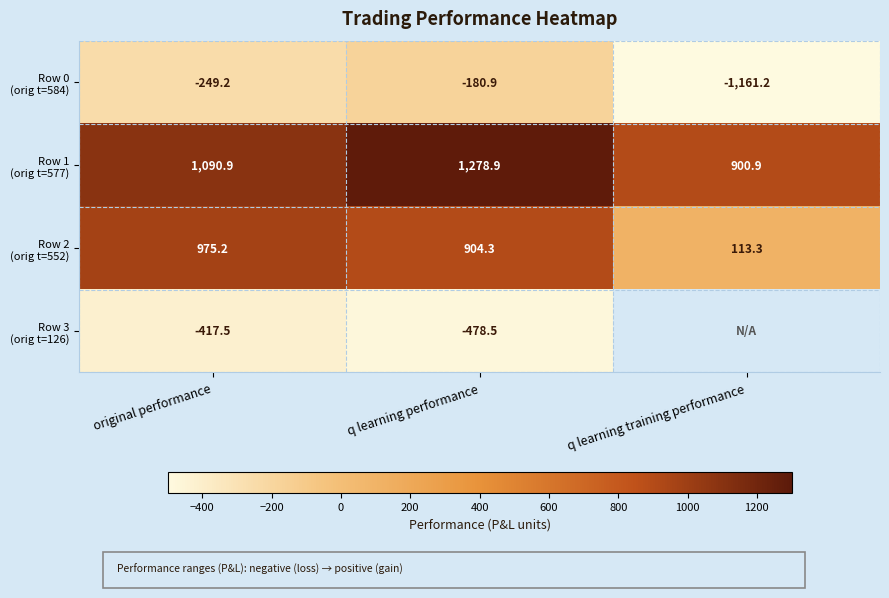

What is the total value across all series at q learning performance?

1523.8